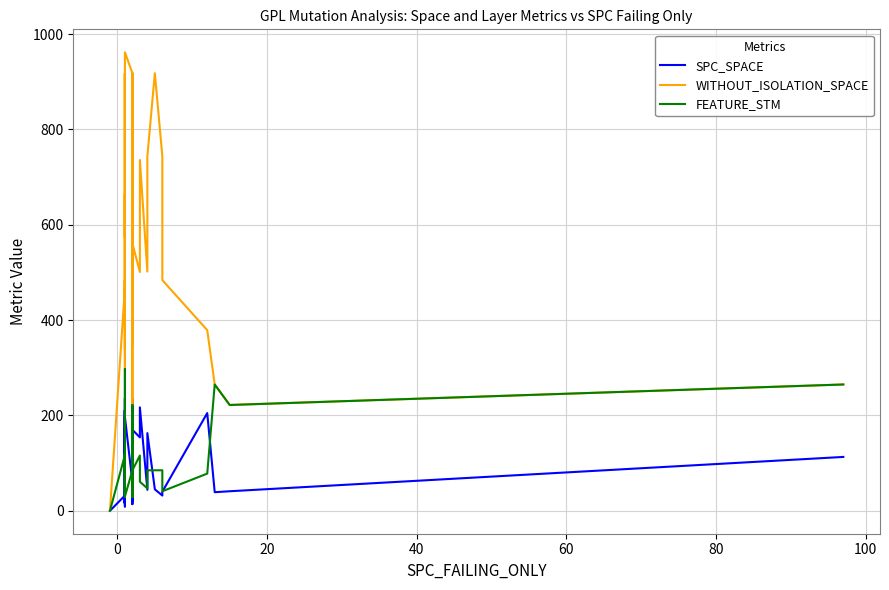

List the series in order of their peak value, highest first.

WITHOUT_ISOLATION_SPACE, FEATURE_STM, SPC_SPACE